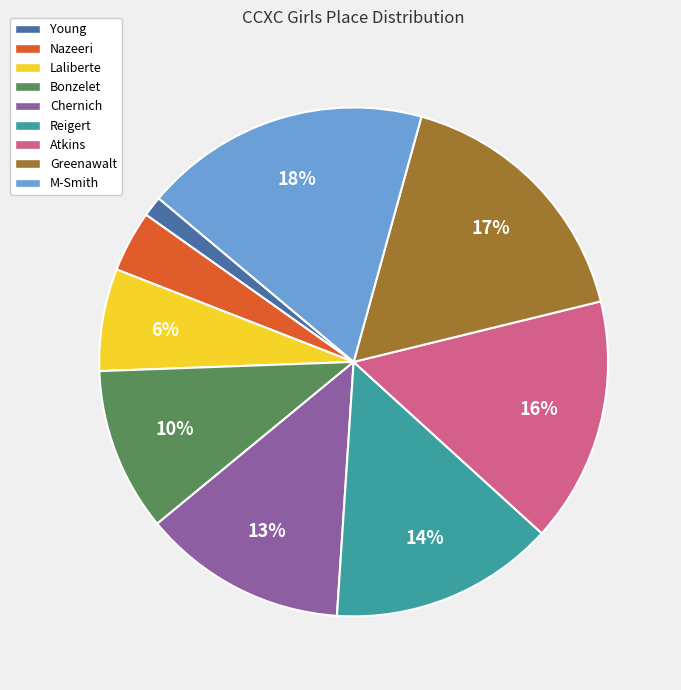

How many segments does this pie chart have?

9